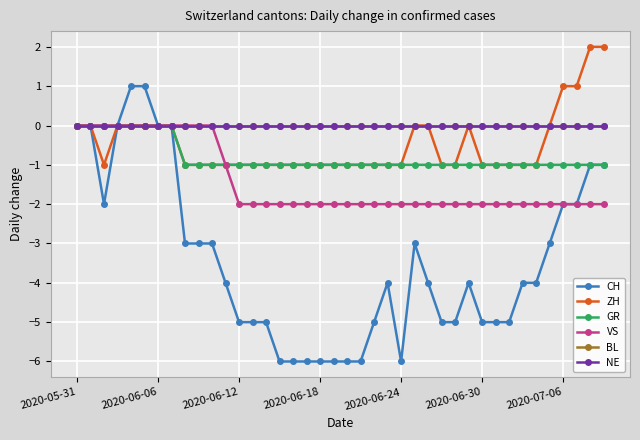

Count the number of categories in the chart.

40